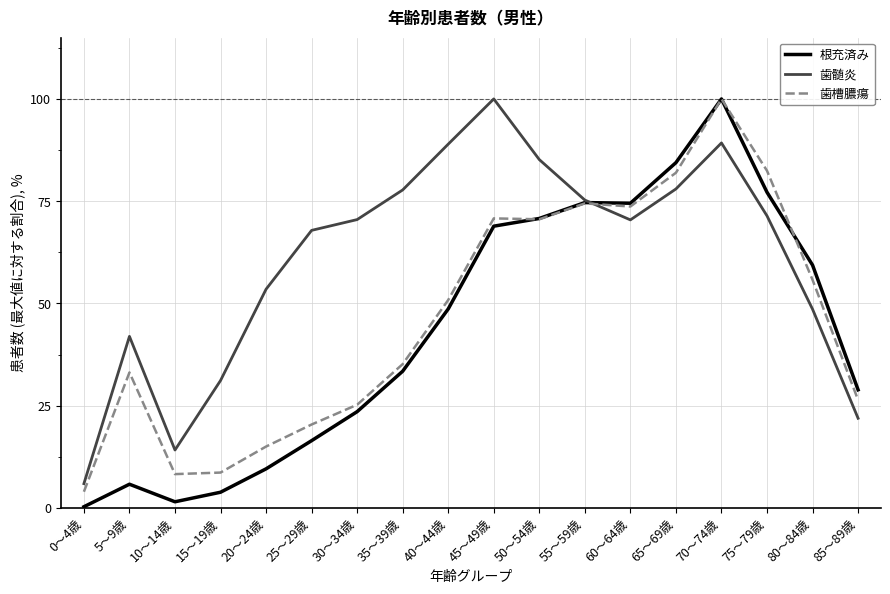

What is the difference between the second highest and second lowest values in the 歯槽膿瘍 series?

74.1